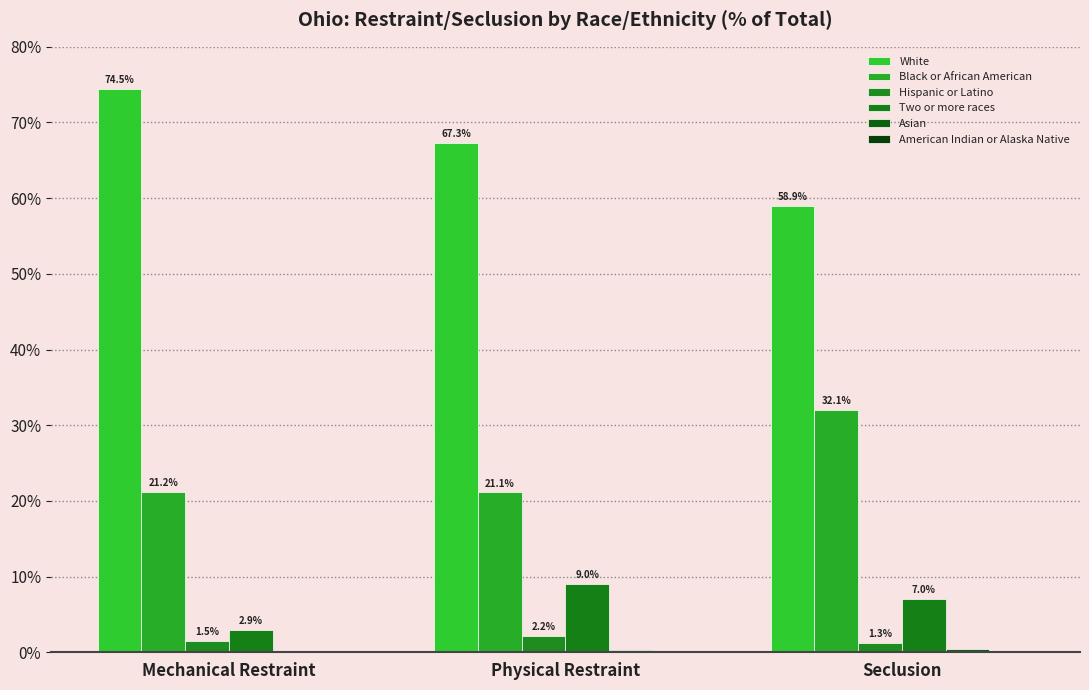

At which category is the sum across all series the highest?

Seclusion